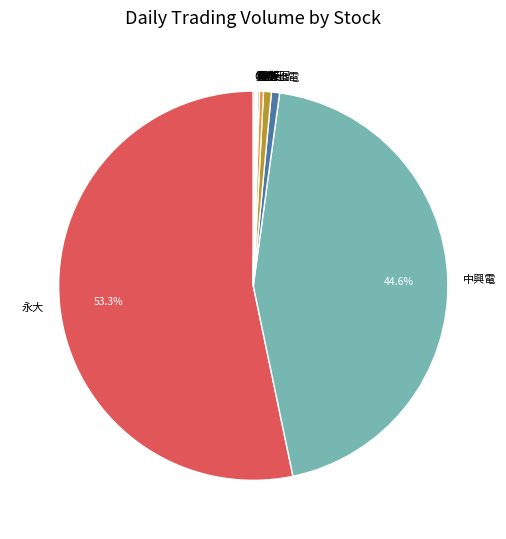

Which slice is the largest?

永大